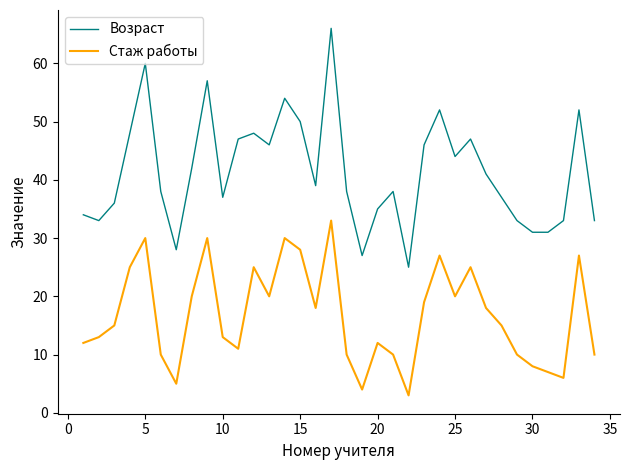

What is the lowest value of the Стаж работы series?

3